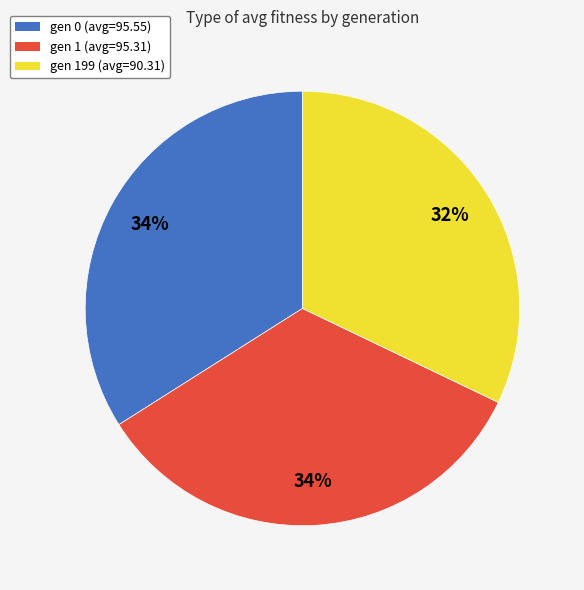

Is there any slice that represents more than half of the pie?

No